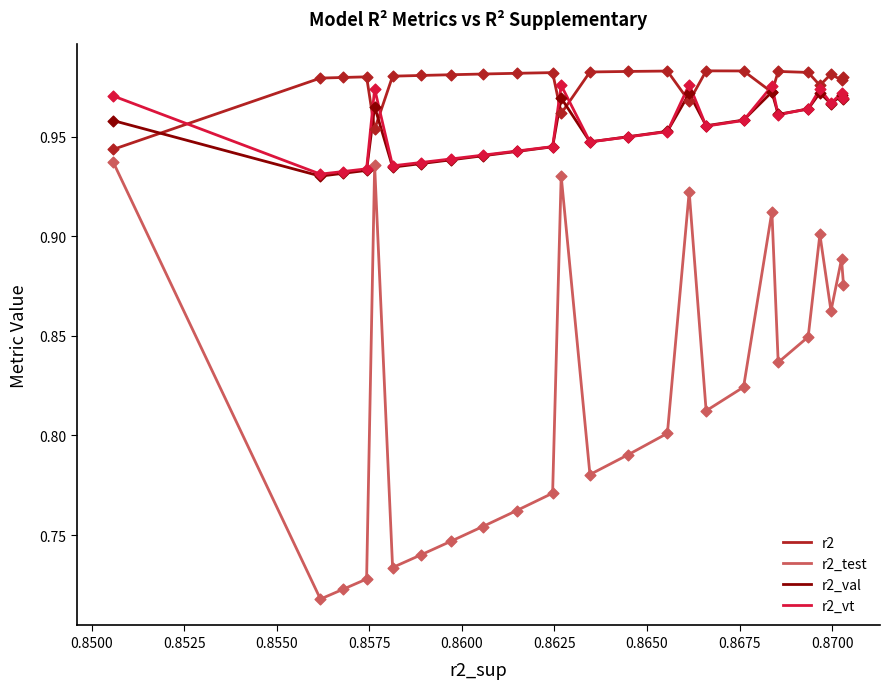

Which series has the largest range (max minus min)?

r2_test